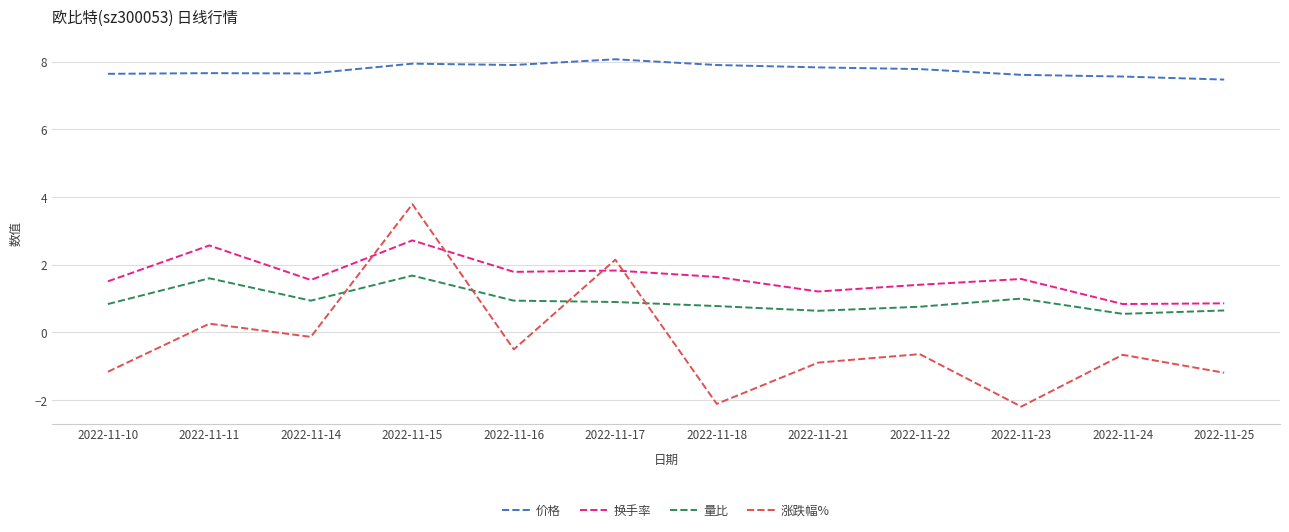

Rank the series by their maximum value, from highest to lowest.

价格, 涨跌幅%, 换手率, 量比